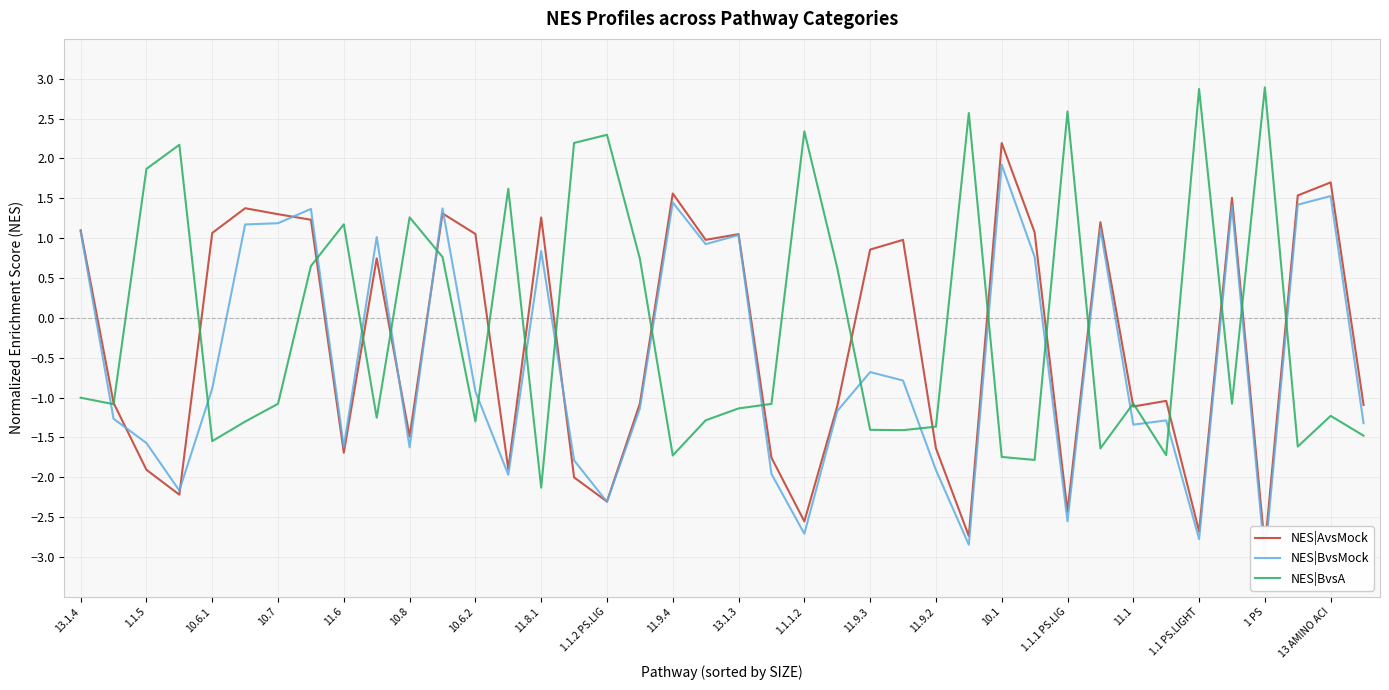

The value of NES|BvsA at 10.1 is -1.7. True or false?

True